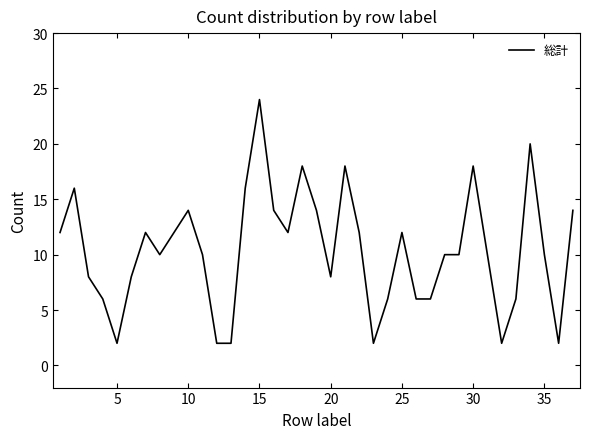

What is the maximum value shown in the chart?

24